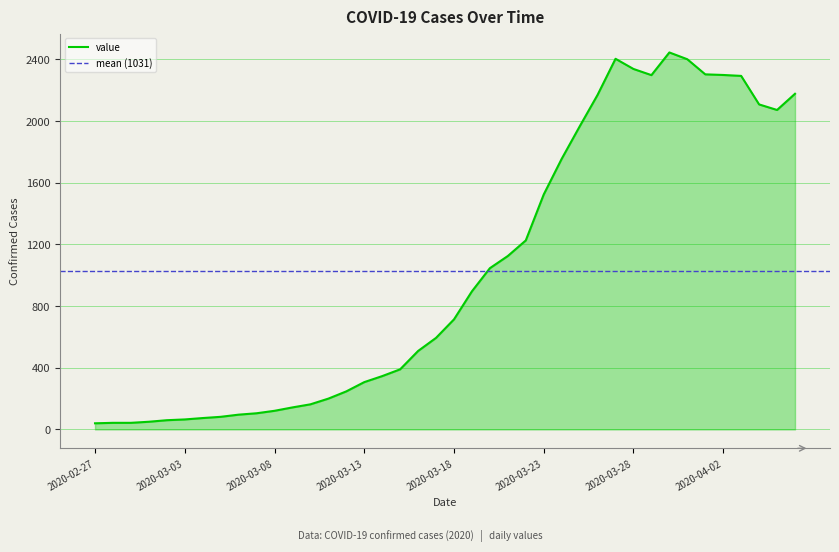

Count the number of categories in the chart.

40